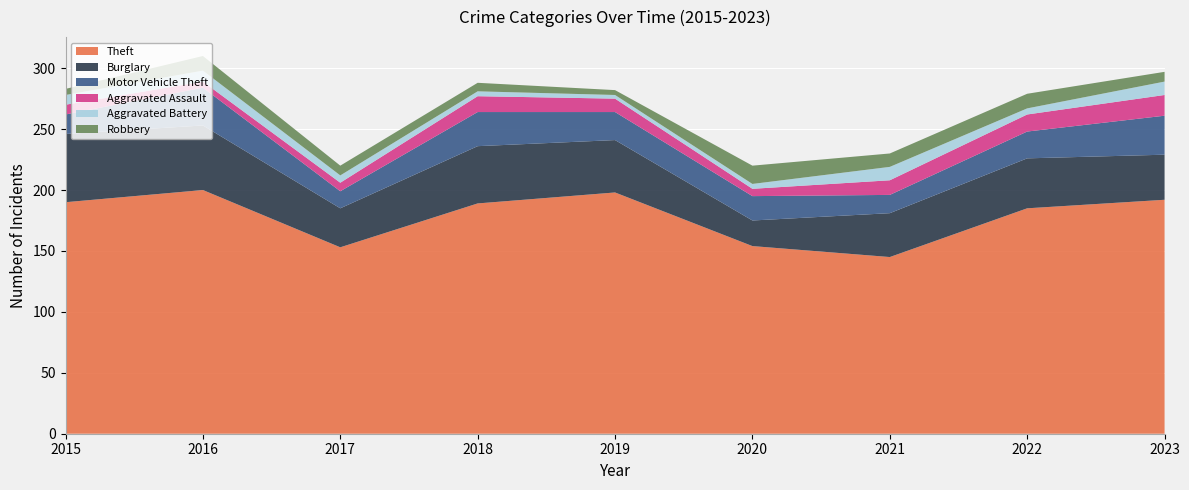

Reading left to right, what are all the values shown in this chart?

Theft: 190	200	153	189	198	154	145	185	192
Burglary: 56	53	32	47	43	21	36	41	37
Motor Vehicle Theft: 16	31	14	28	23	20	15	22	32
Aggravated Assault: 8	5	7	13	11	6	12	14	17
Aggravated Battery: 8	9	6	4	3	4	11	5	11
Robbery: 5	12	8	7	4	15	11	12	8